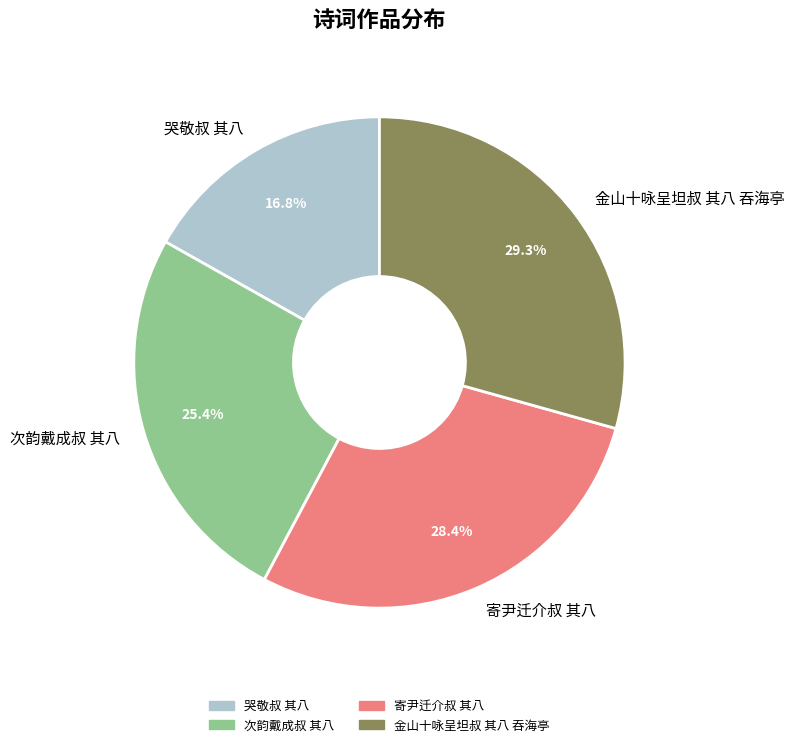

The 次韵戴成叔 其八 slice represents 13% of the pie. True or false?

False